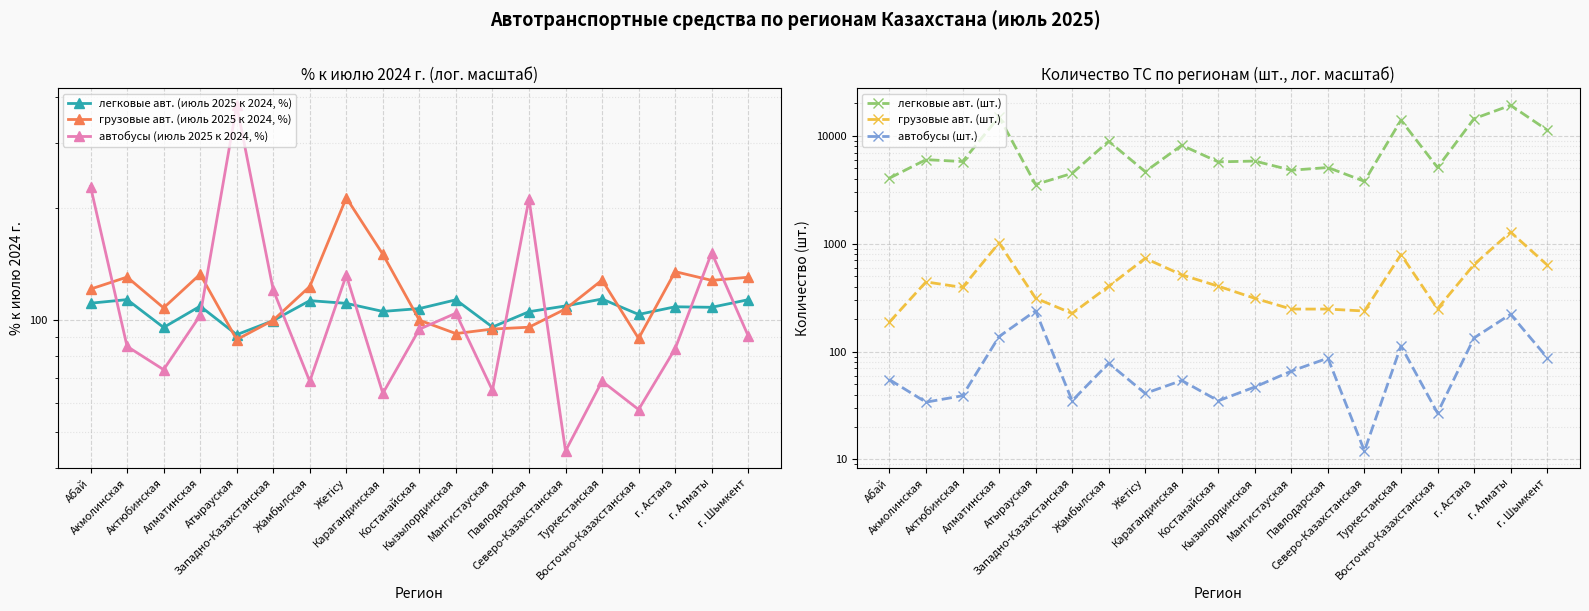

True or false: легковые авт. (июль 2025 к 2024, %) and грузовые авт. (шт.) cross at least once.

False